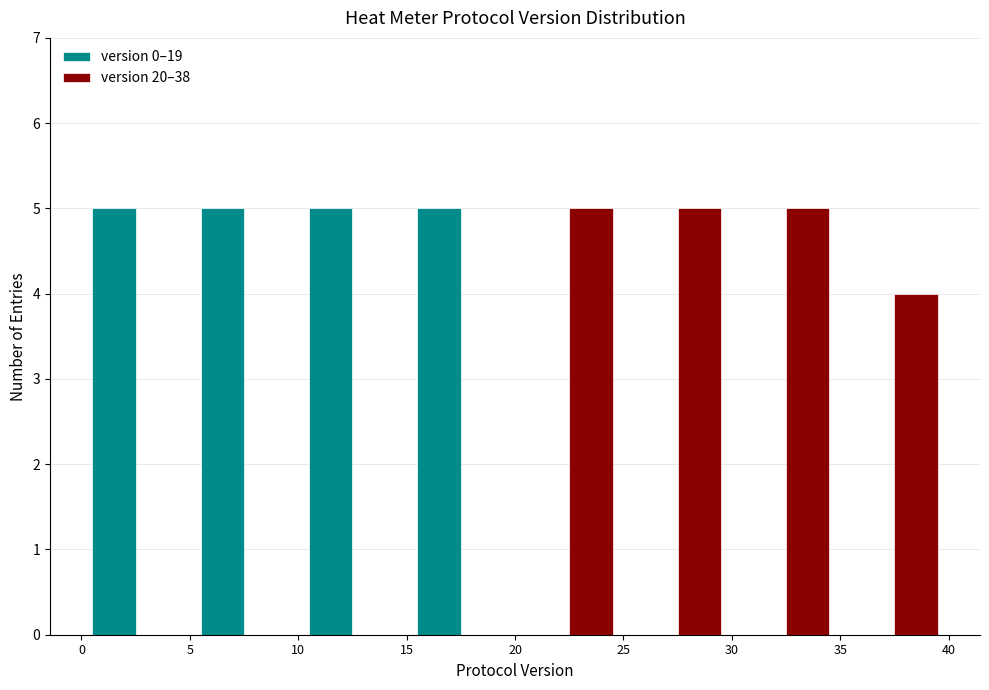

What is the height of the version 20–38 bar covering 35 to 40 on the x-axis? The values are not printed on the chart, so give them approximately, as read against the axis.

4